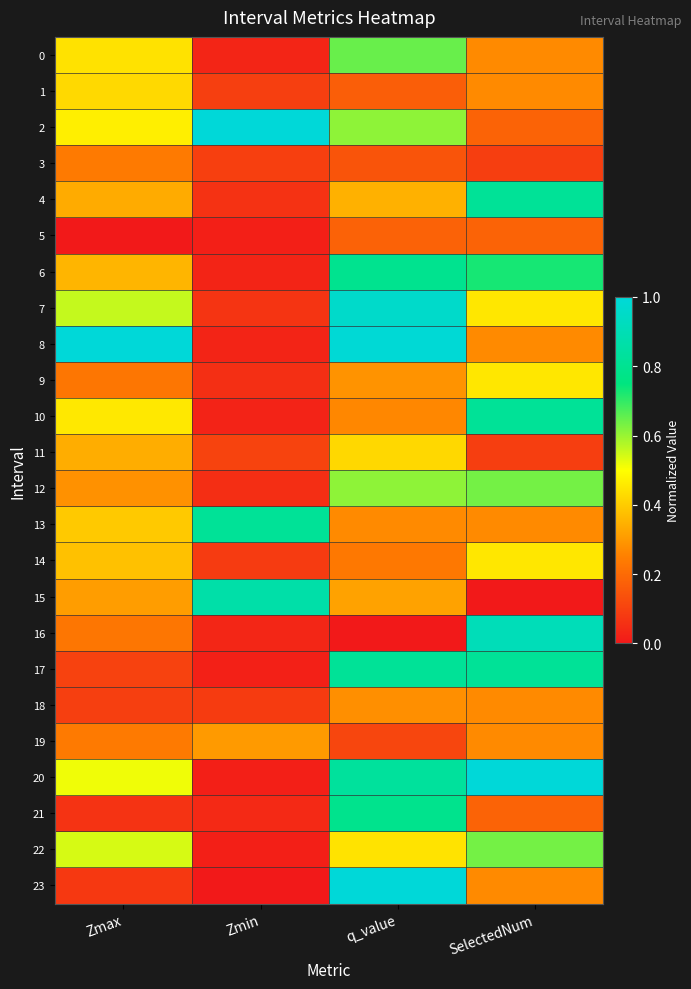

List the series in order of their peak value, highest first.

2, 8, 20, 23, 7, 16, 15, 4, 10, 17, 13, 6, 21, 0, 12, 22, 9, 14, 1, 11, 19, 18, 3, 5